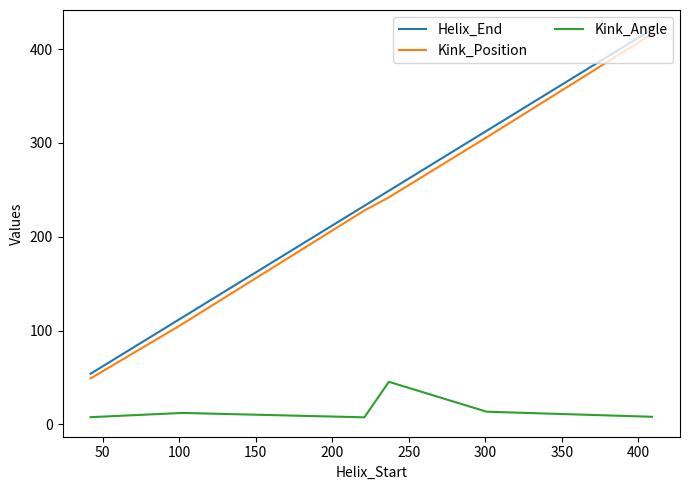

Count the number of data series in this chart.

3